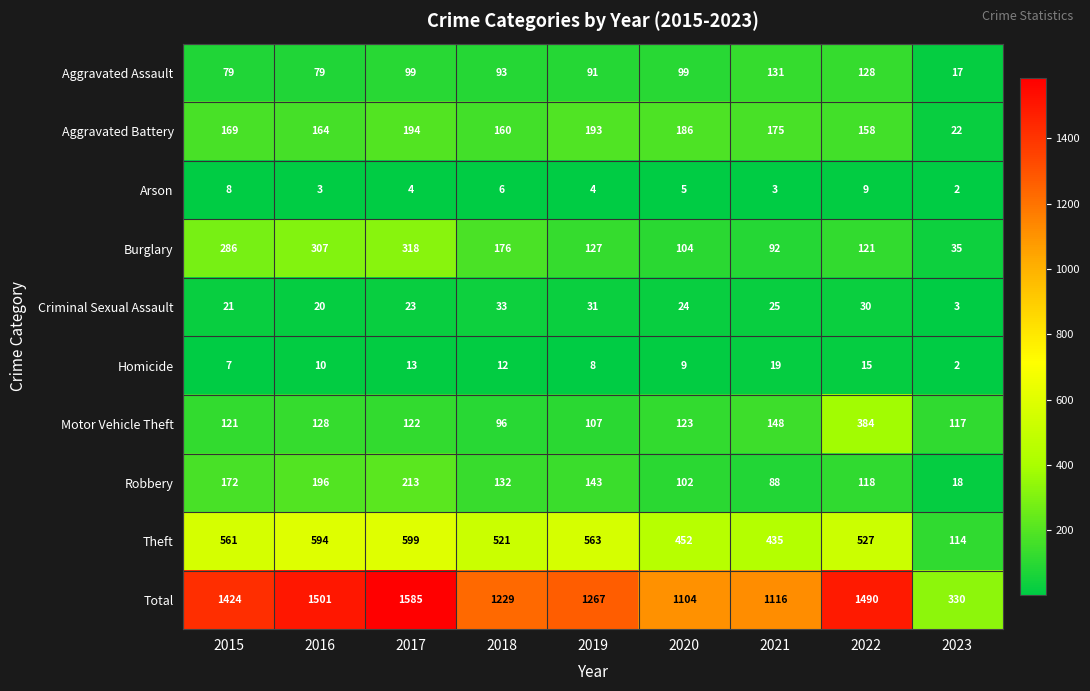

Which label corresponds to the smallest value in the chart?

2023